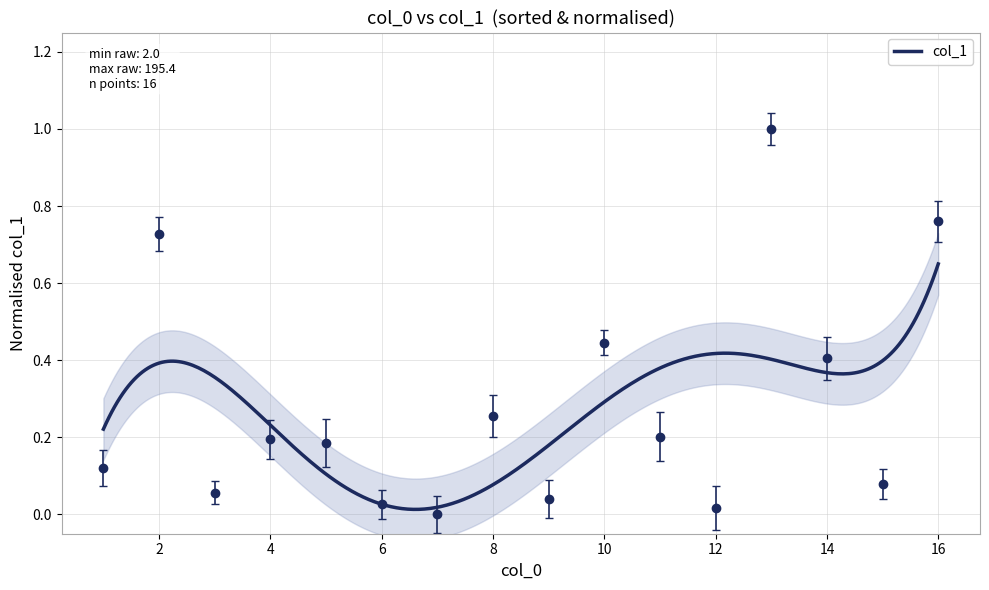

List the labels in order of value, smallest first.

7, 12, 6, 9, 3, 15, 1, 5, 4, 11, 8, 14, 10, 2, 16, 13